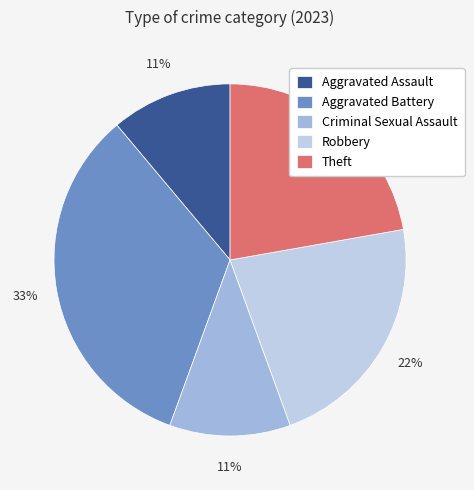

What percentage is the Aggravated Battery slice, to the nearest percent?

33%